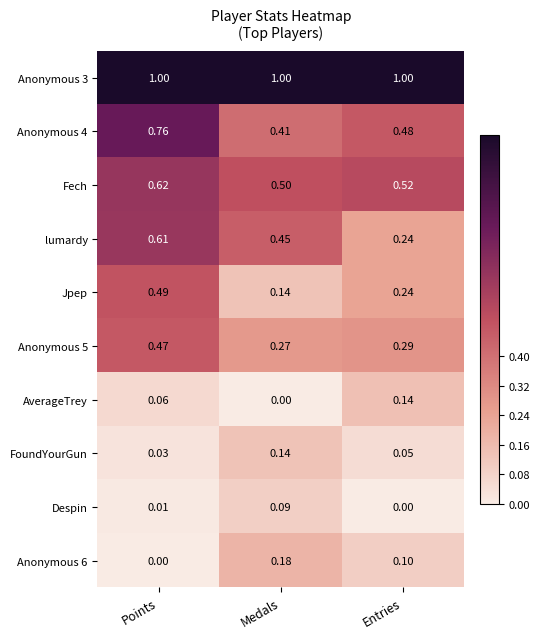

Between Points and Entries, which series saw the biggest shift?

lumardy